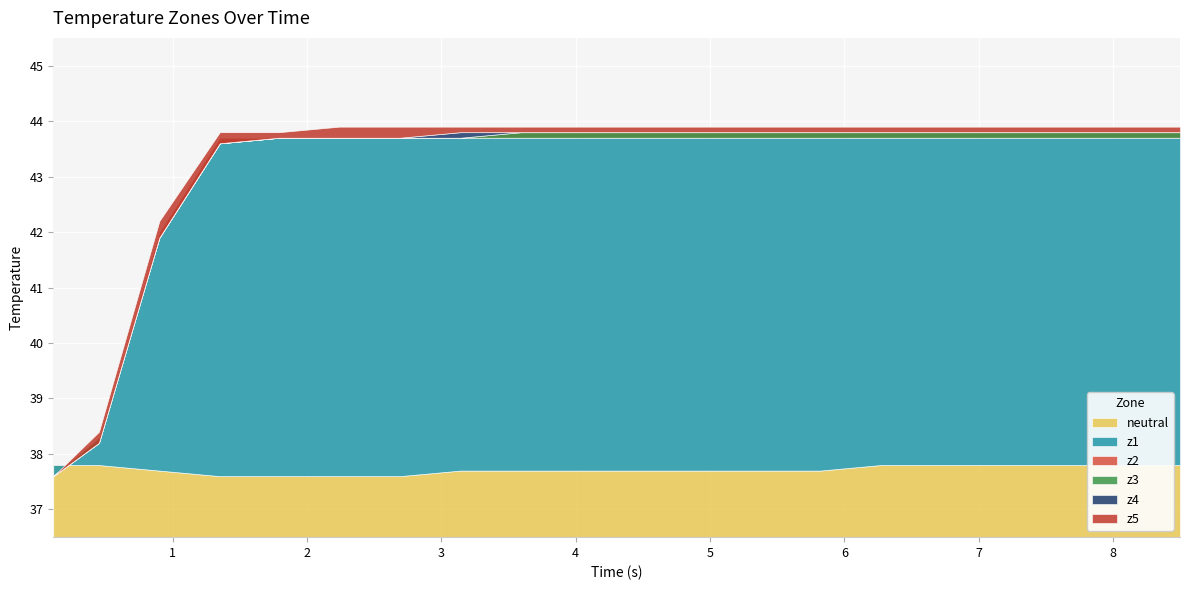

What is the difference between the maximum and minimum values in the z1 series?

6.2